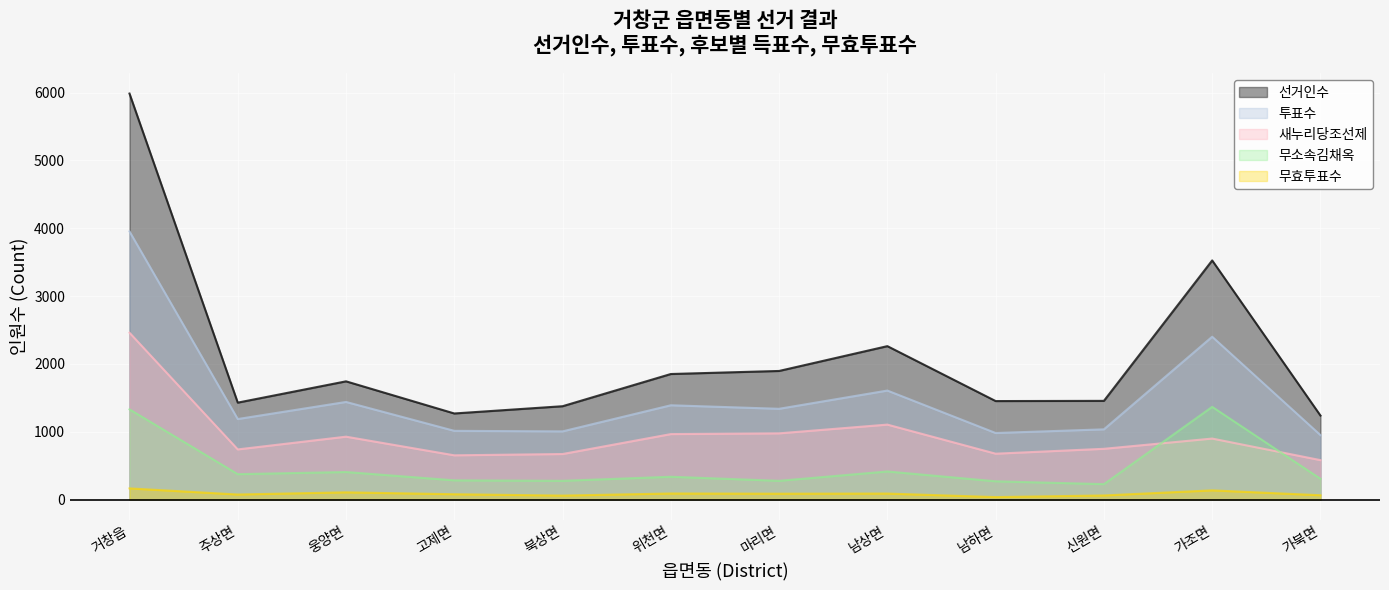

What is the greatest value displayed?

5987